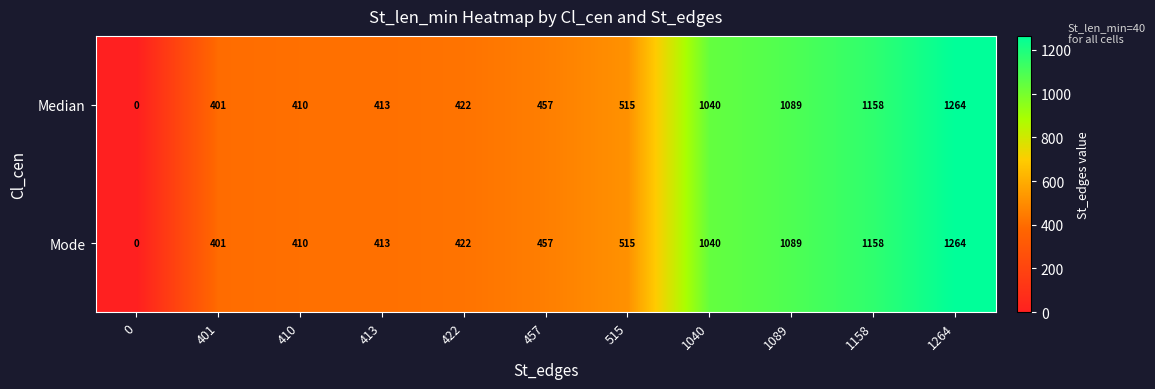

Reading left to right, extract all data points from this chart.

Median: 0	401	410	413	422	457	515	1040	1089	1158	1264
Mode: 0	401	410	413	422	457	515	1040	1089	1158	1264